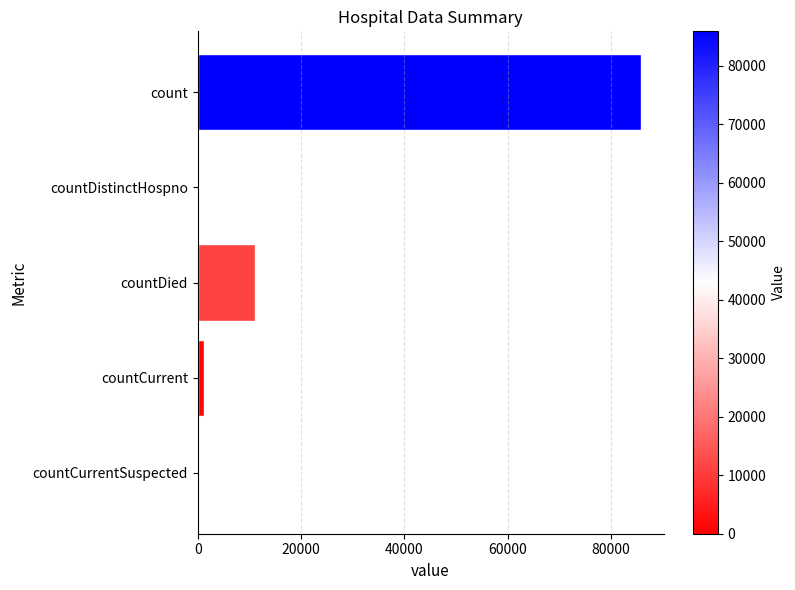

At which label is the value closest to 42926?

countDied